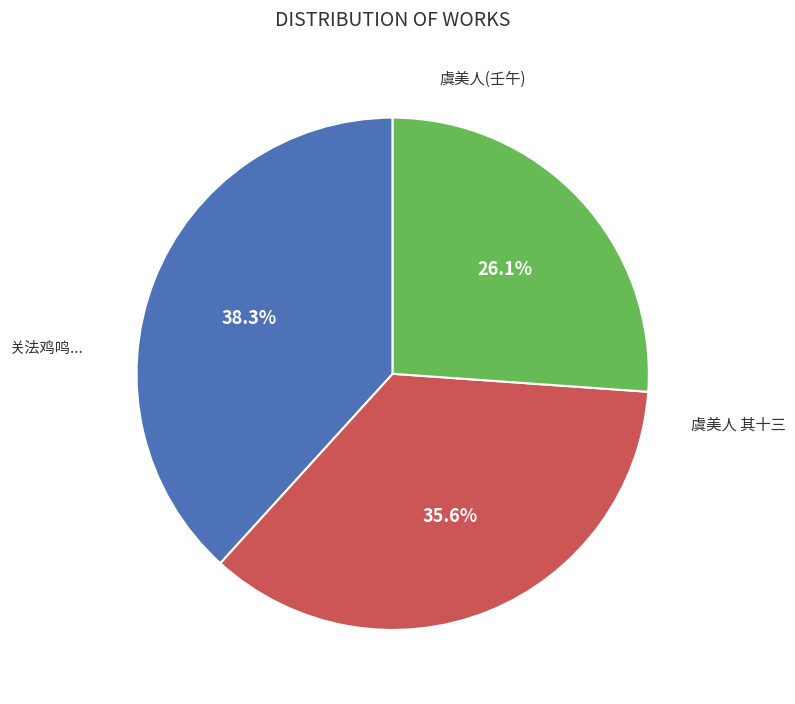

Does any single category account for the majority?

No